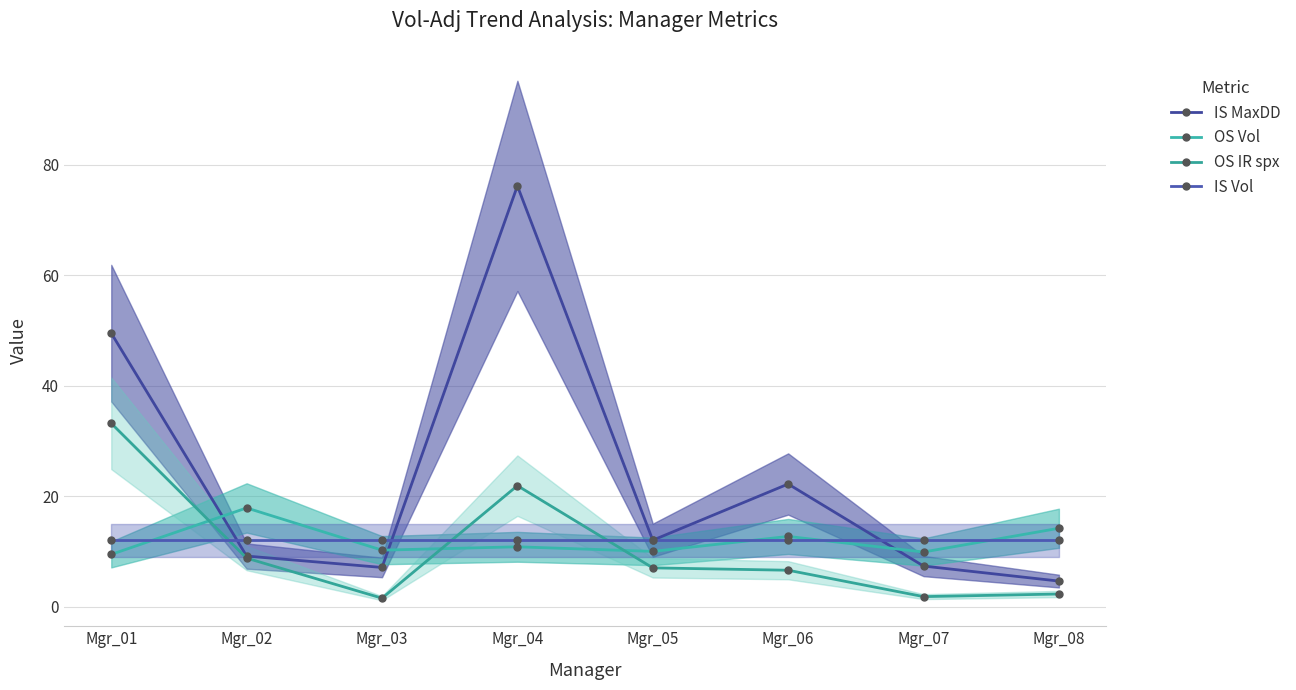

Does the chart display data point markers on the line(s)?

Yes